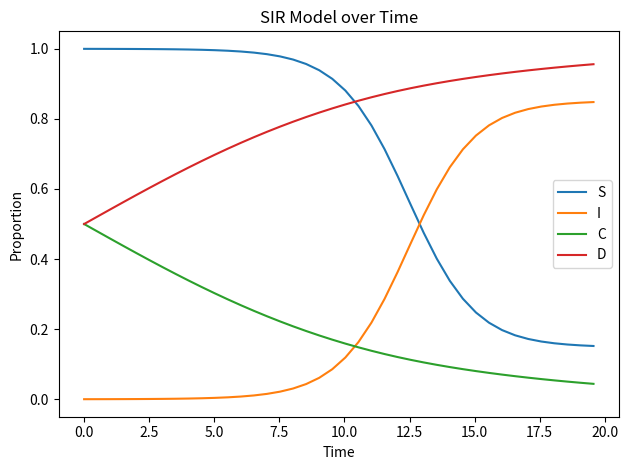

True or false: C and I intersect in this chart.

True